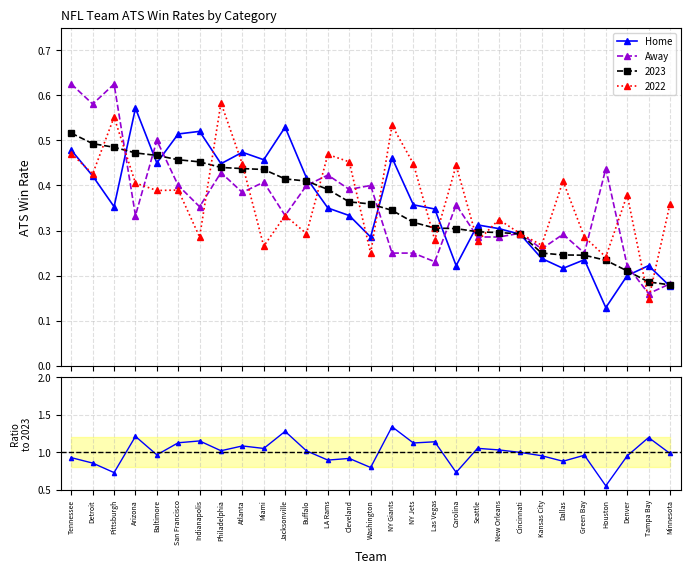

The value of Away at Miami is 0.4. True or false?

True